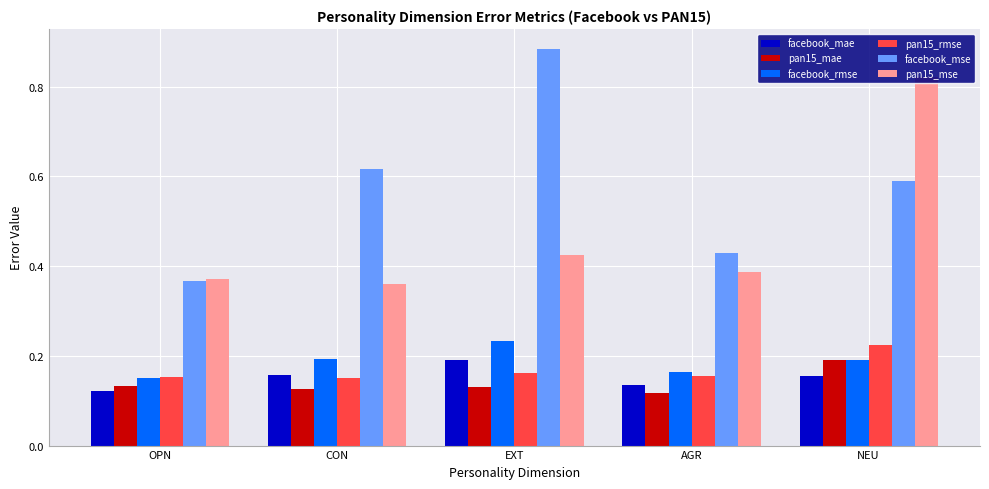

Is it true that pan15_rmse equals 0.2 at NEU?

True